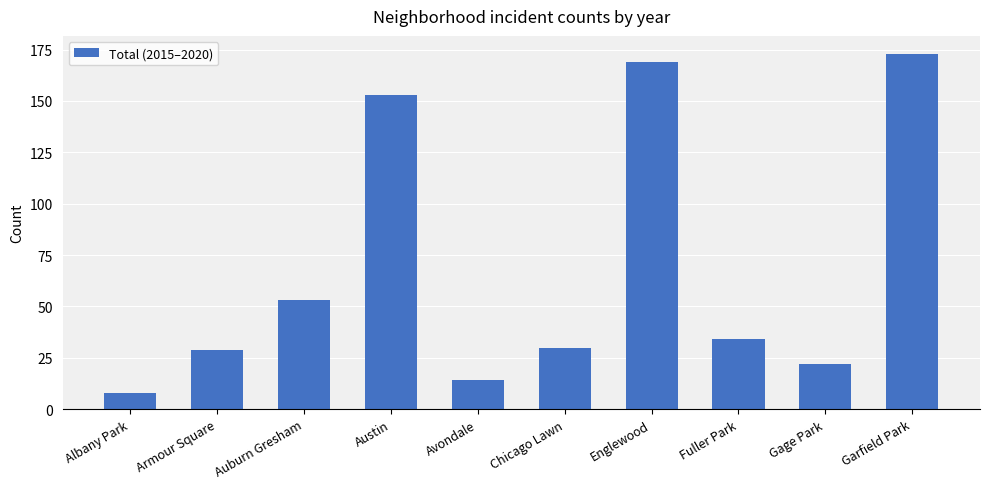

Which has a higher value, Albany Park or Fuller Park?

Fuller Park